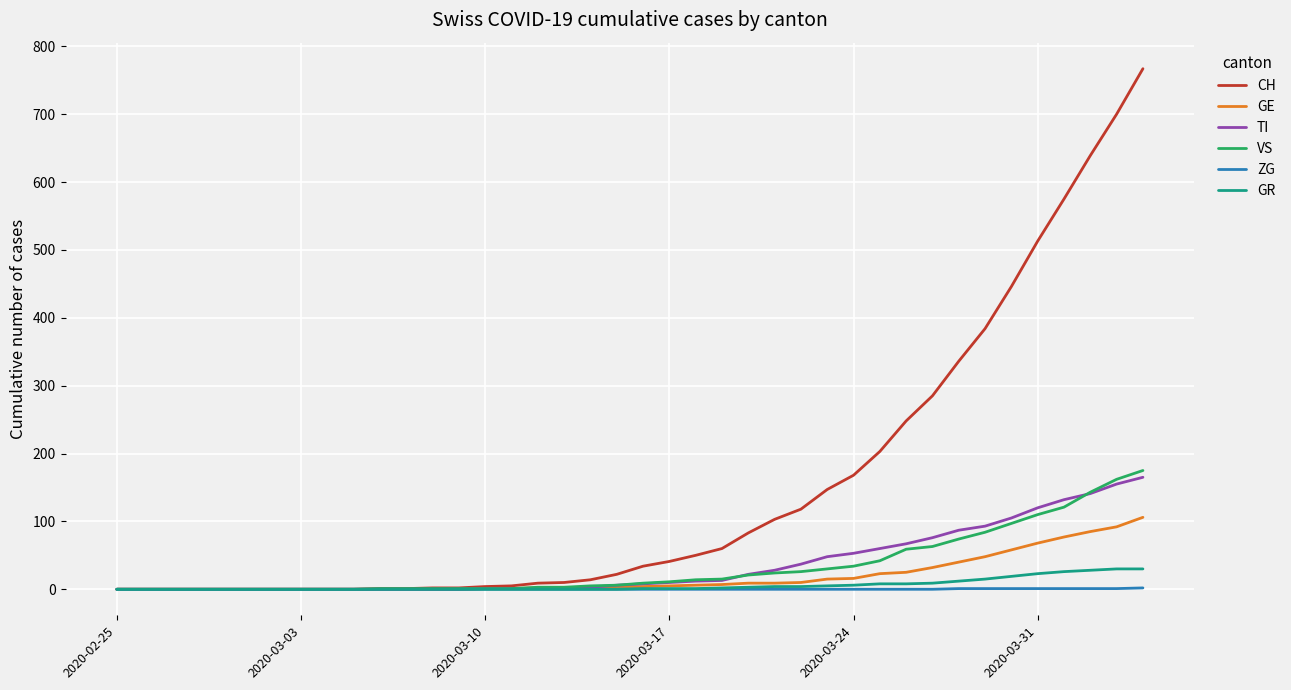

Which series has the widest spread of values?

CH